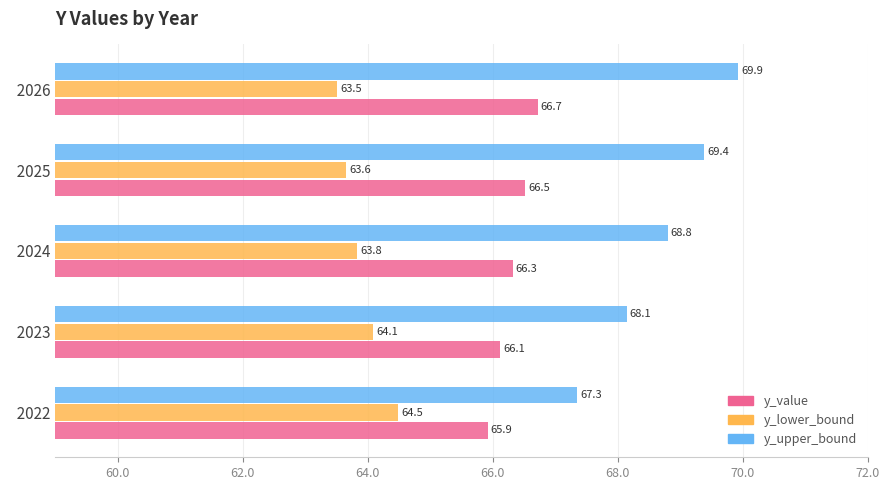

Rank the categories by y_value value from lowest to highest.

  2022,   2023,   2024,   2025,   2026